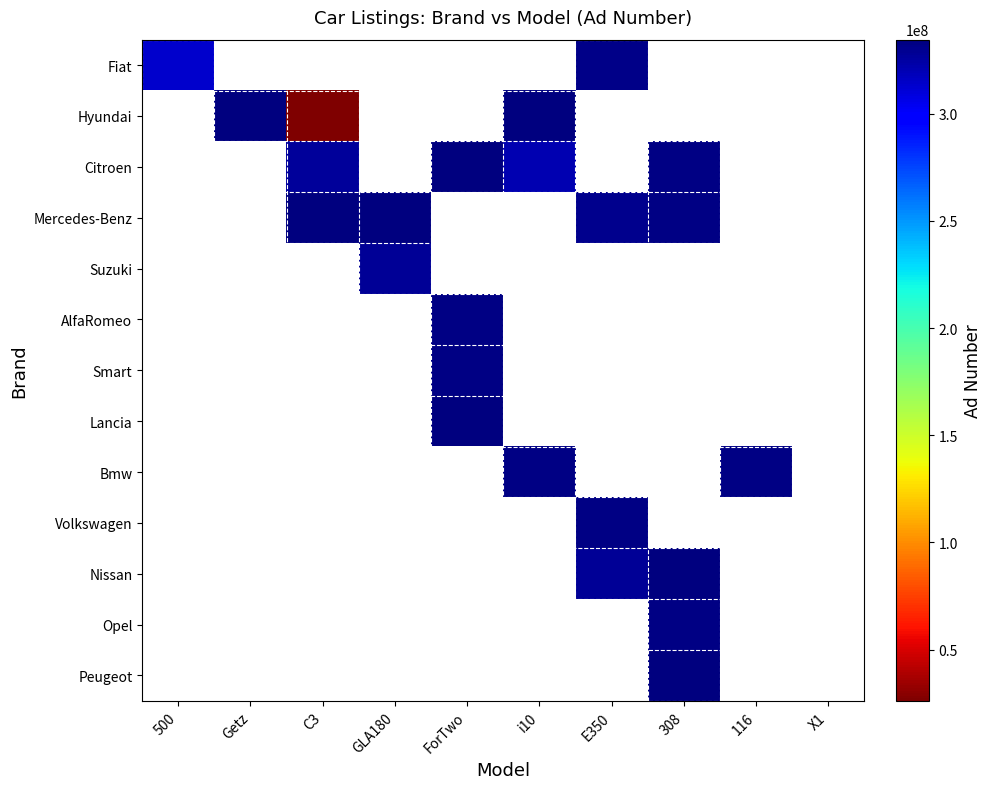

True or false: Bmw has a value of 332324503.0 at i10.

True